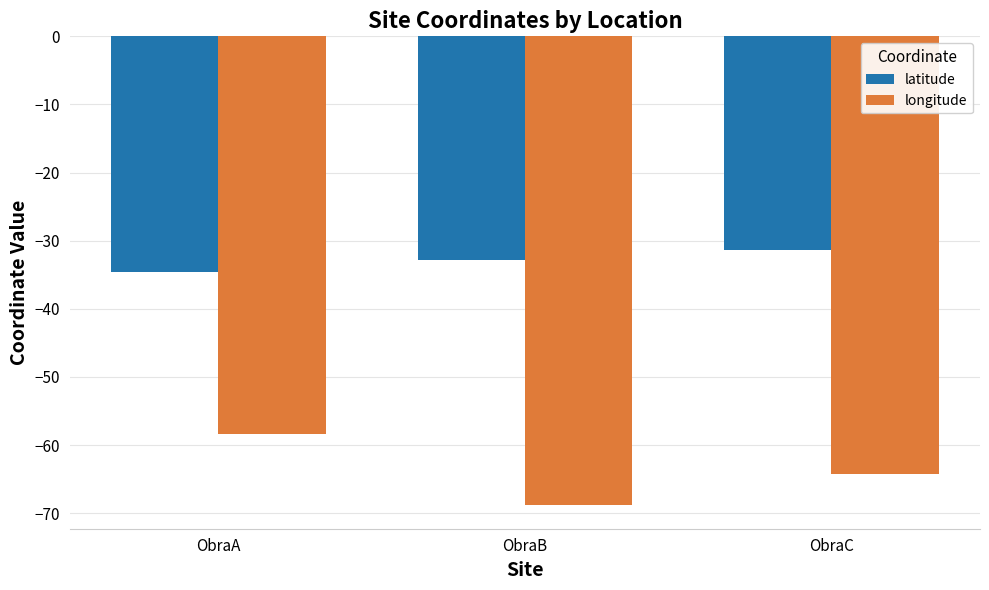

What is the average value of the longitude series?

-63.8